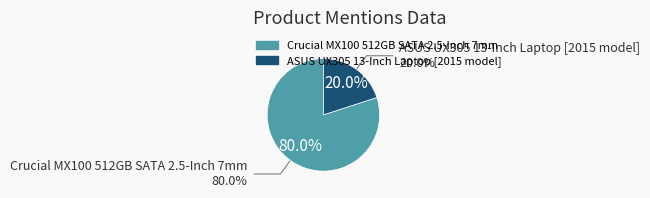

How many slices are in this pie chart?

2